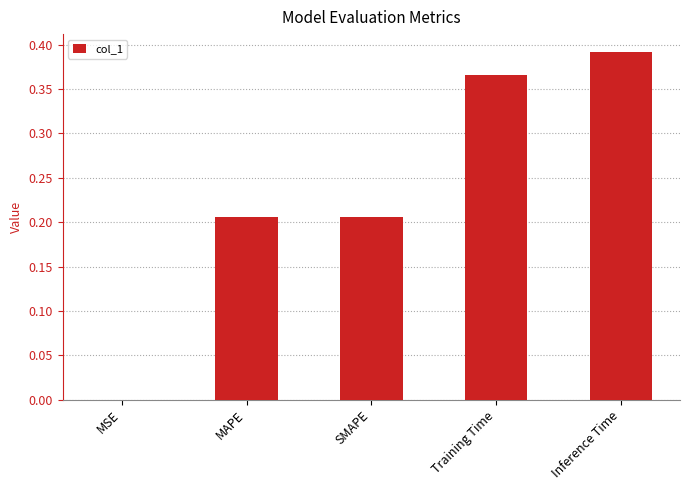

True or false: the data shows 0.2 at Training Time.

False